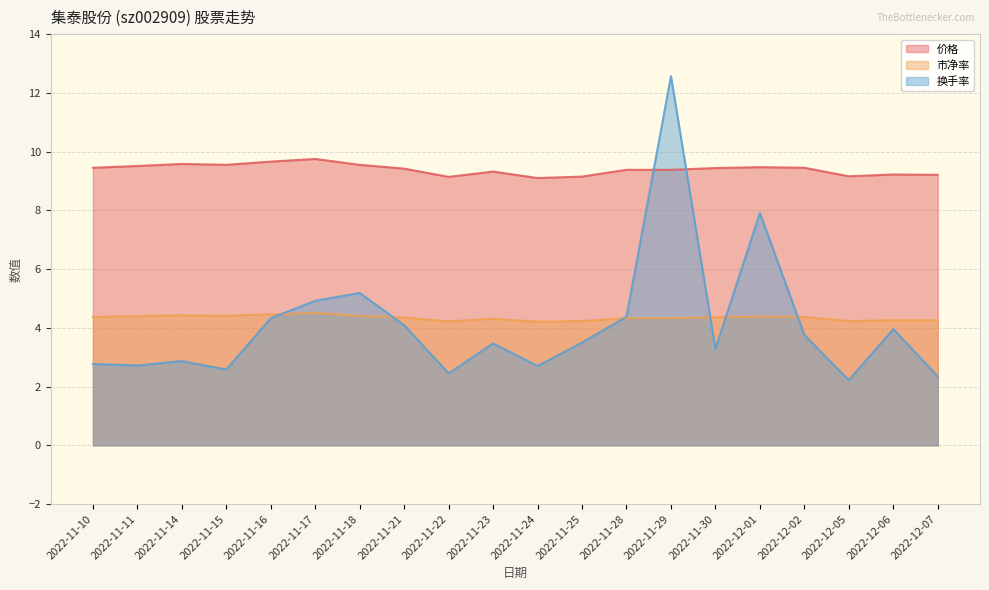

What is the greatest value displayed?

12.6